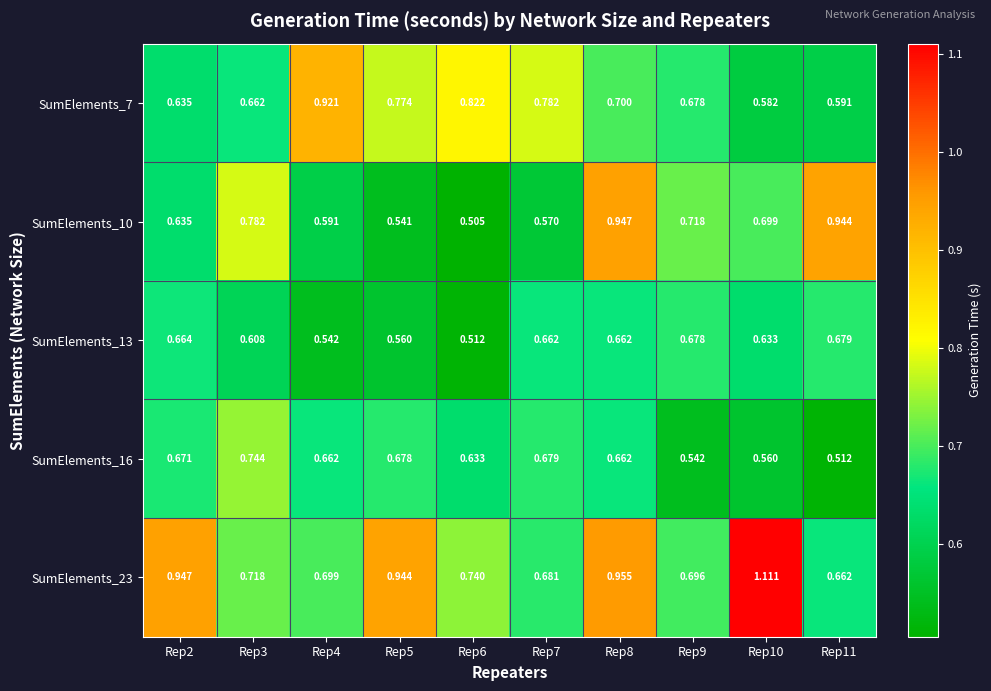

Which series has the widest spread of values?

SumElements_23